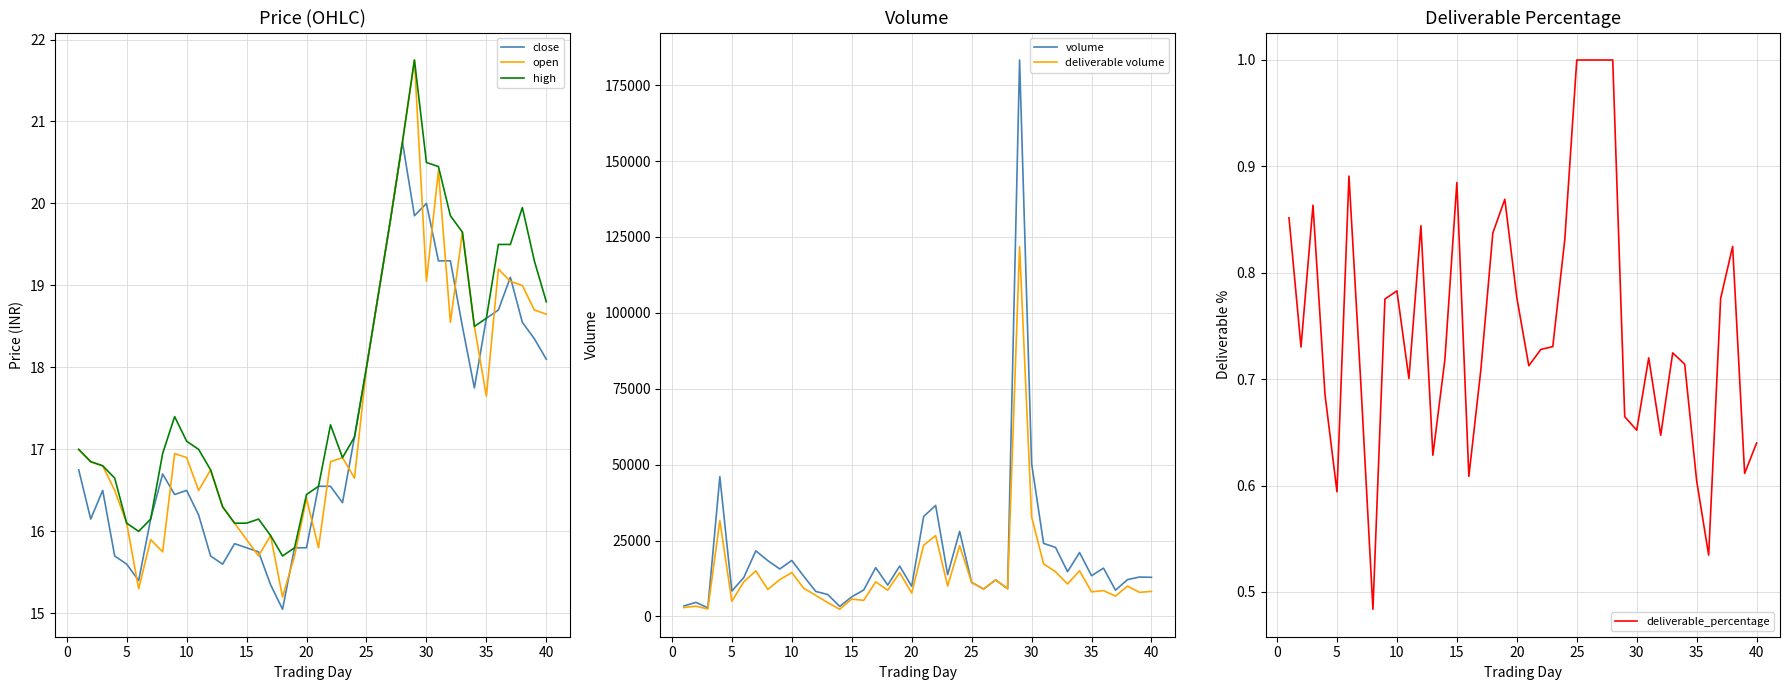

What is the difference between the second highest and second lowest values in the close series?

4.7